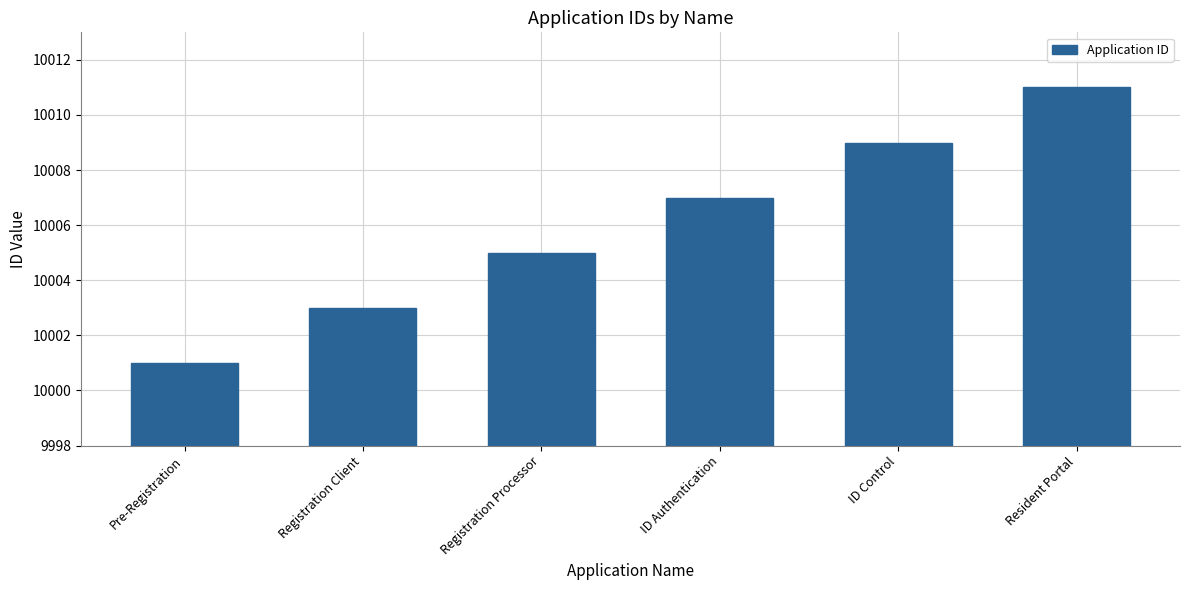

What is the approximate value at Registration Client?

10003